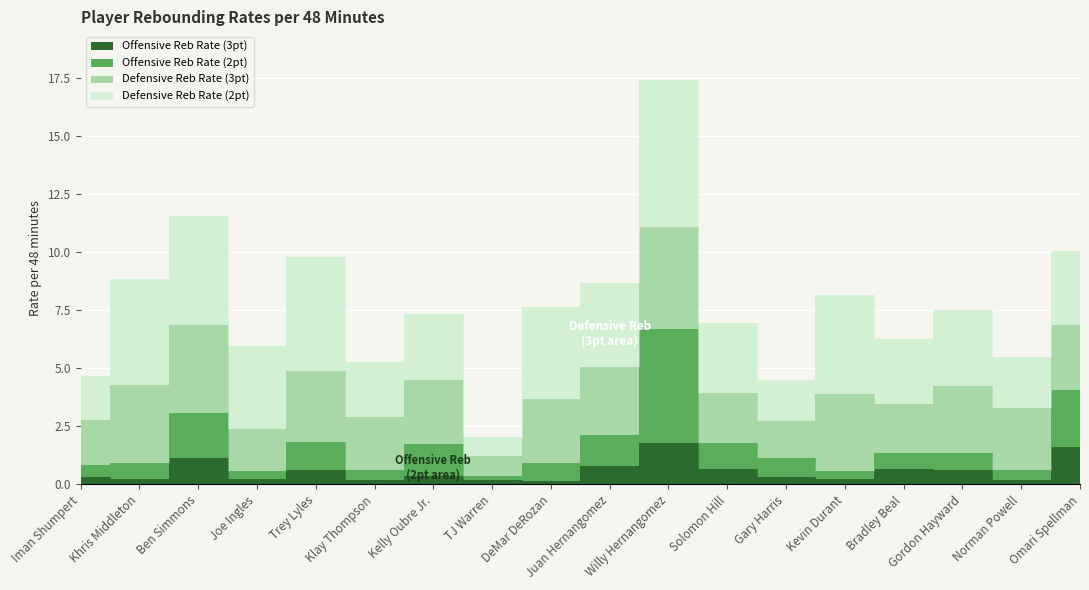

What is the label of the 17th point from the right?

Khris Middleton